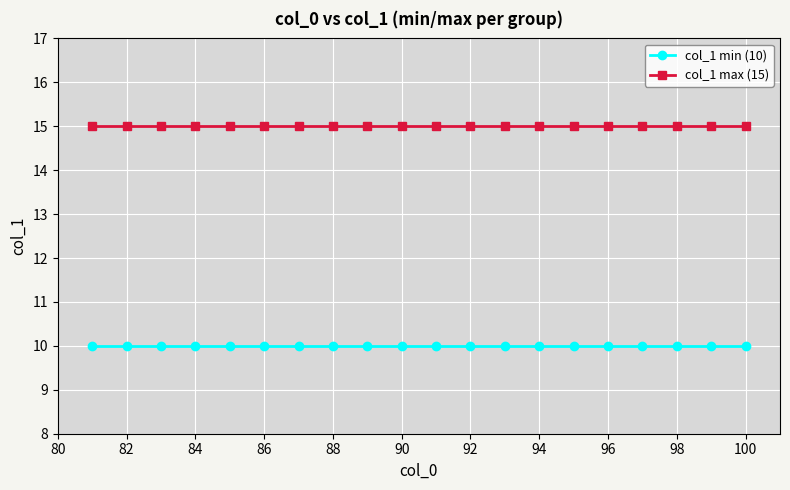

Reading left to right, extract all data points from this chart.

col_1 min (10): 10	10	10	10	10	10	10	10	10	10	10	10	10	10	10	10	10	10	10	10
col_1 max (15): 15	15	15	15	15	15	15	15	15	15	15	15	15	15	15	15	15	15	15	15